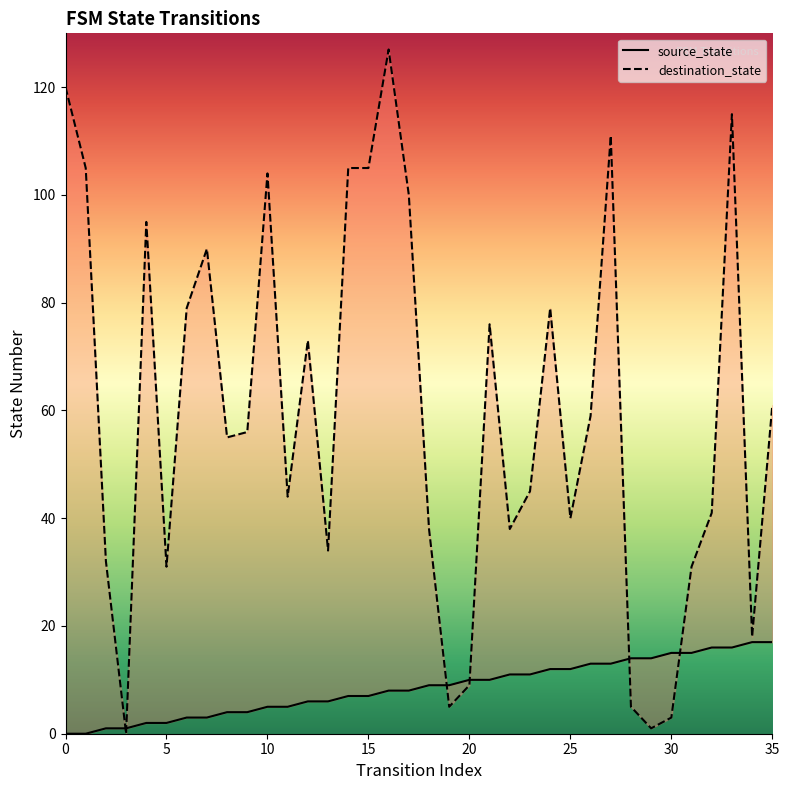

How many positive values does the source_state series have?

34